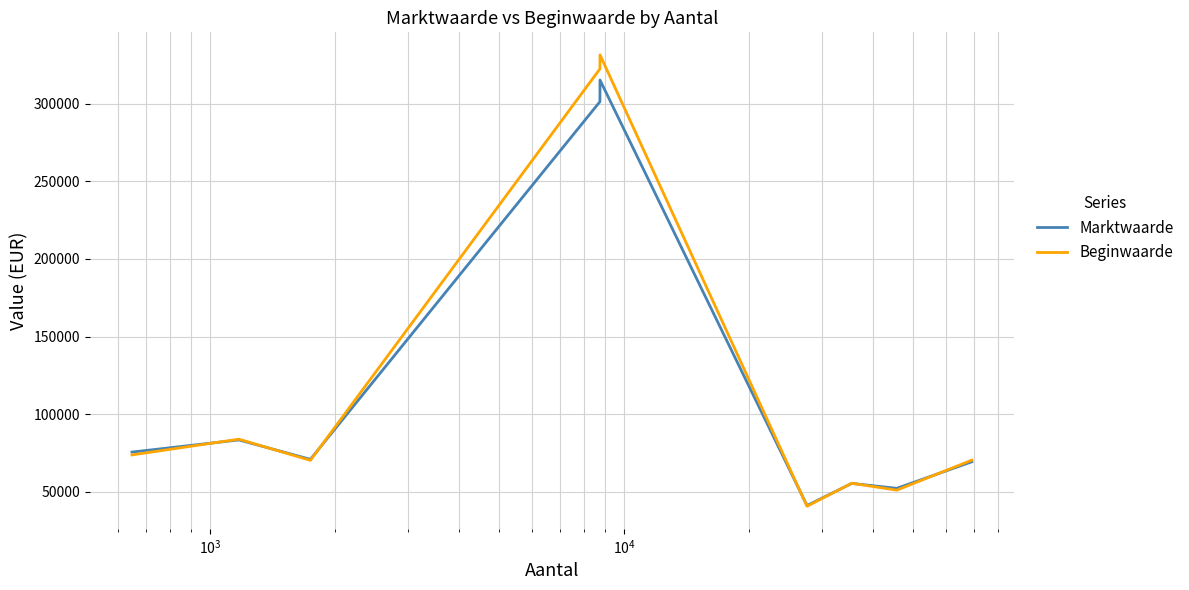

What are all the series names shown in the legend?

Marktwaarde, Beginwaarde